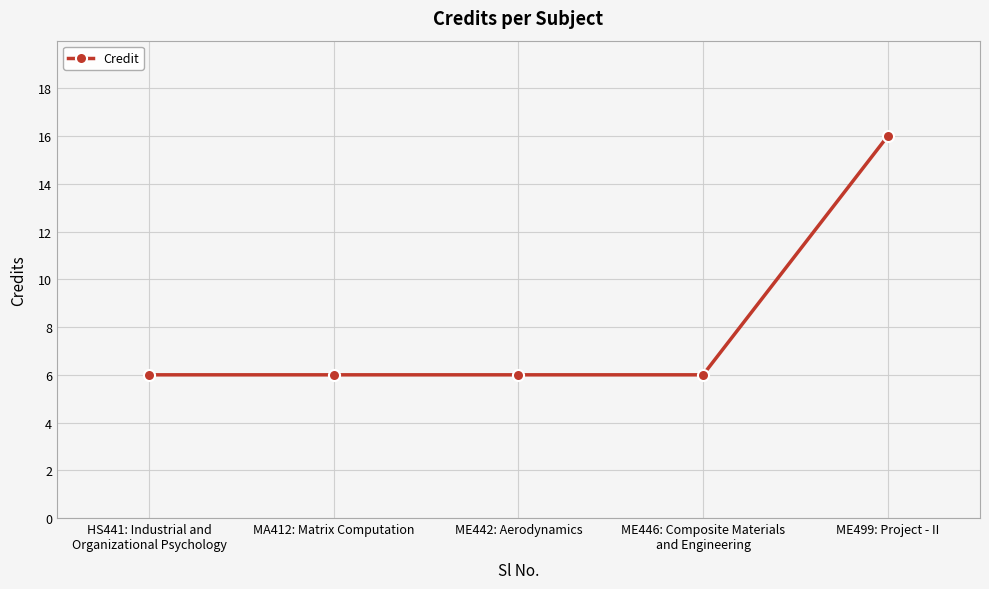

Which label corresponds to the largest value in the chart?

ME499: Project - II